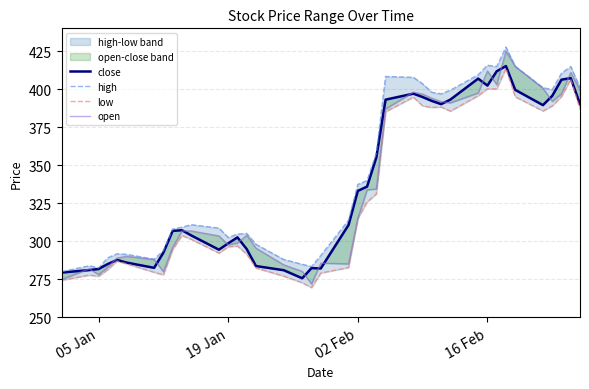

In close, how many points are lower than both neighbors (excluding endpoints)?

7